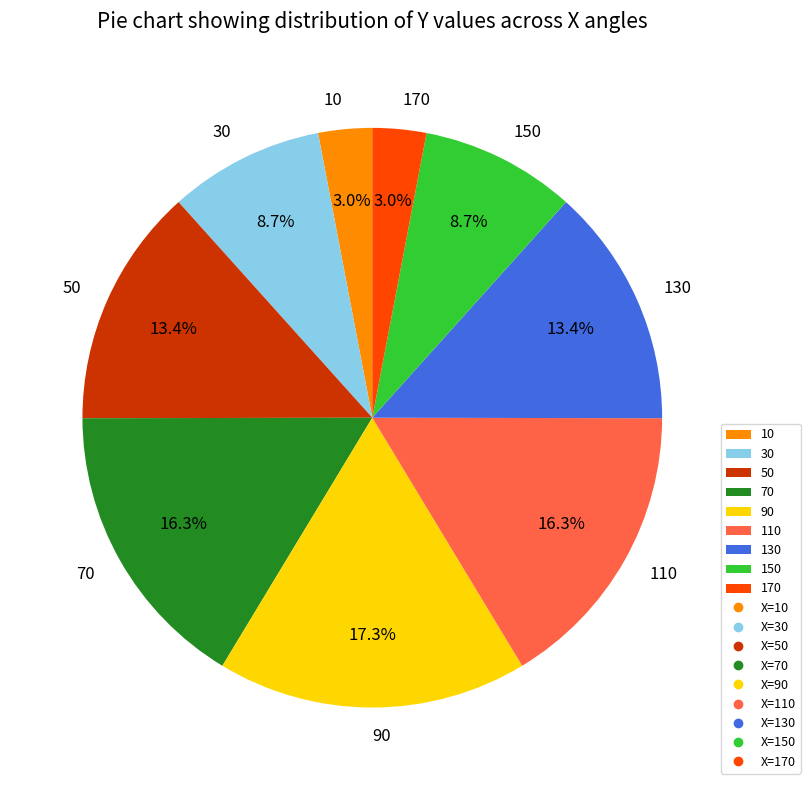

To the nearest percent, what is the average slice percentage?

11%